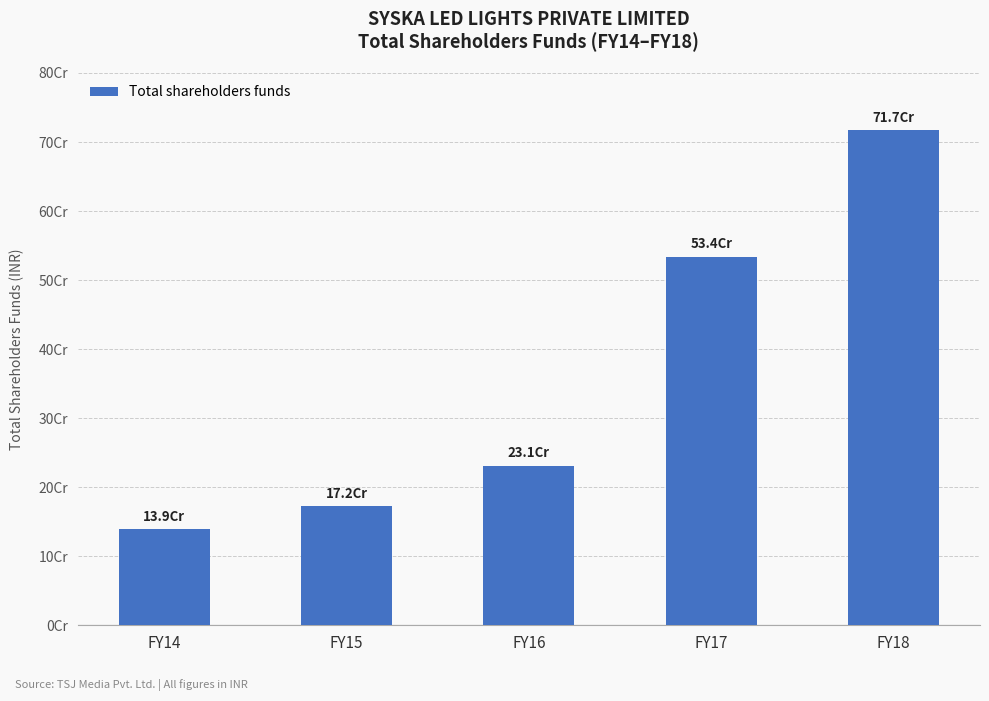

Are the bars horizontal?

No